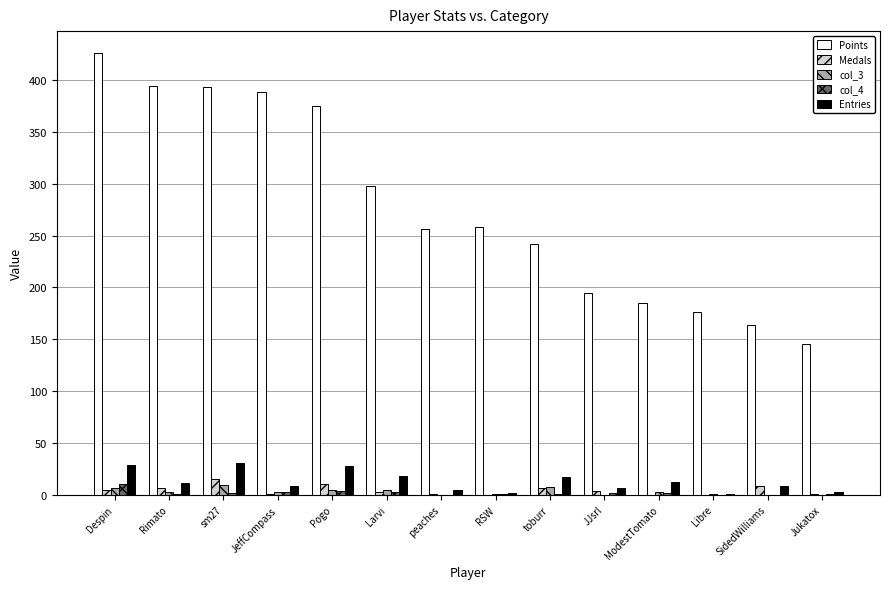

Which series changed the most between Rimato and Libre?

Points